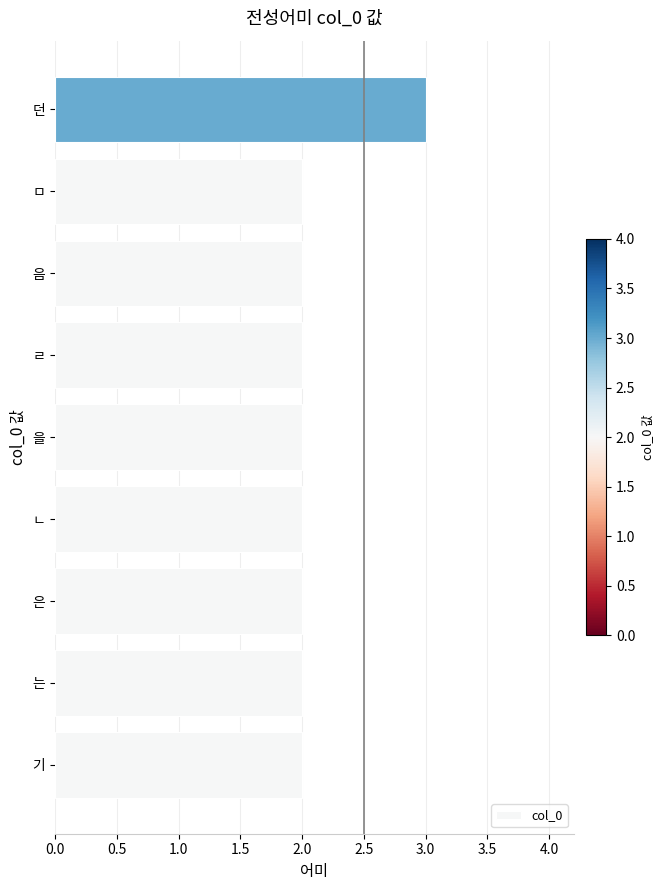

How many series are shown in this chart?

1